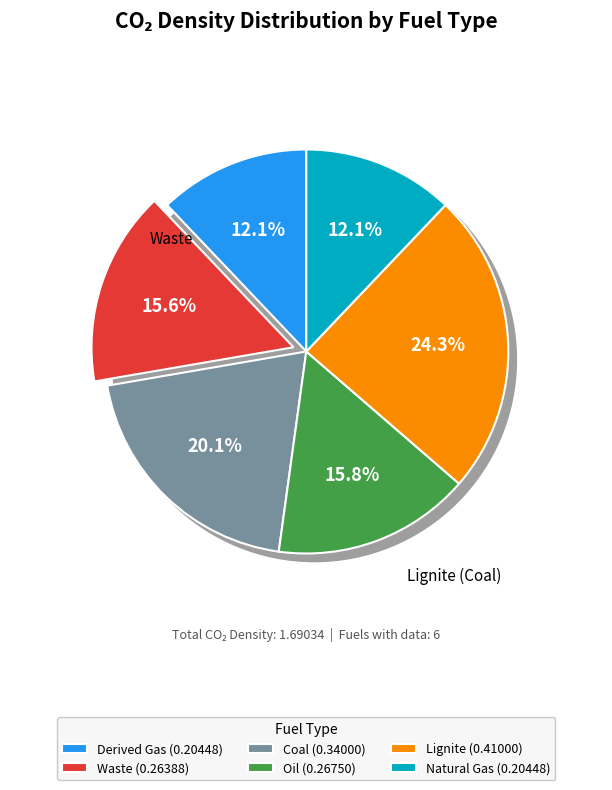

How many segments does this pie chart have?

6